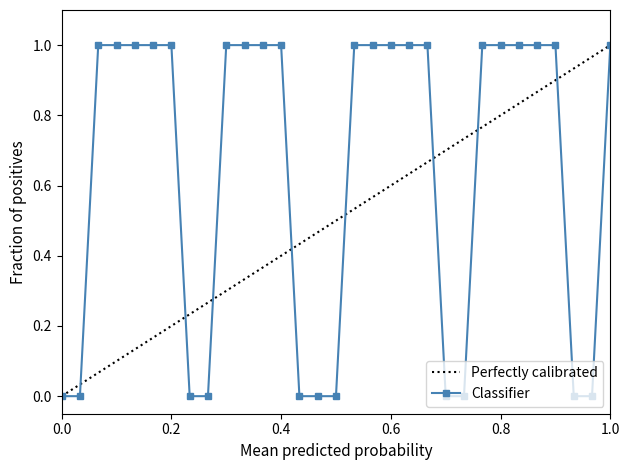

True or false: Classifier has a value of 1 at 0.2.

True